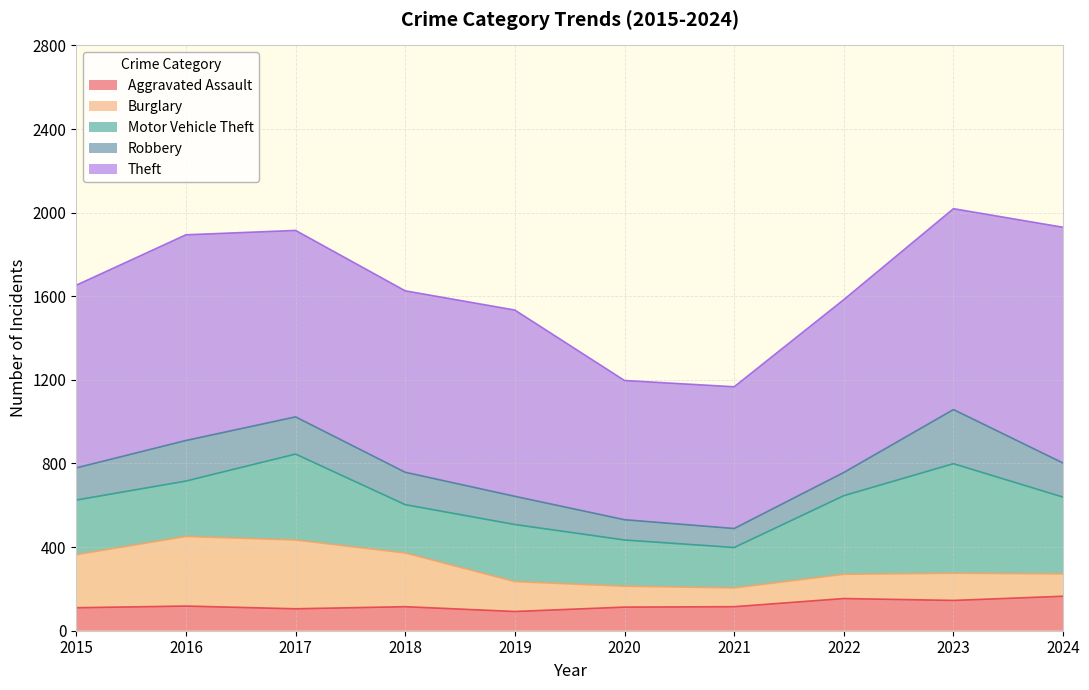

Where do Robbery and Burglary first cross each other?

2020 and 2021